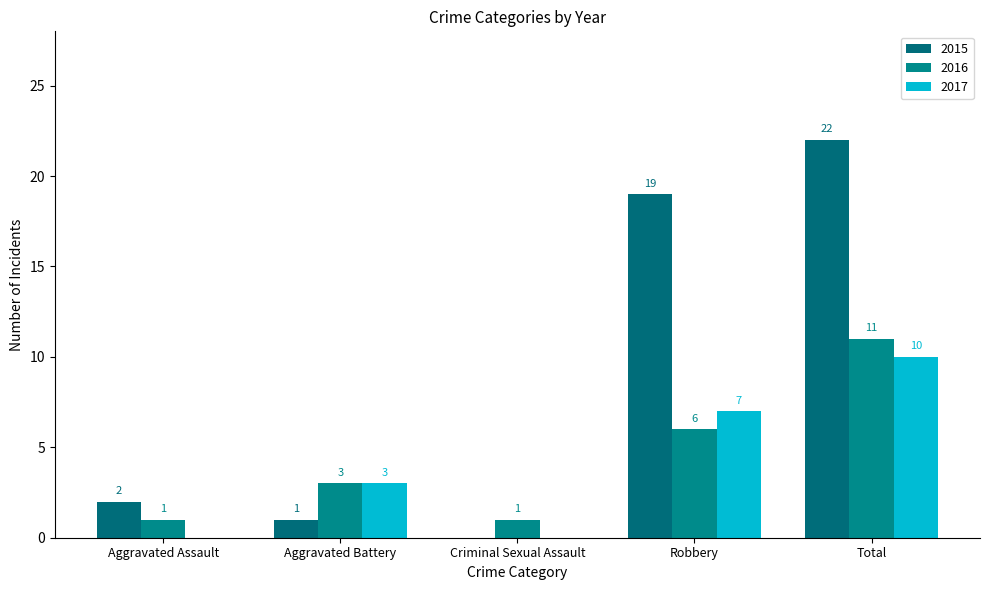

Which category has the highest value across all series?

Total